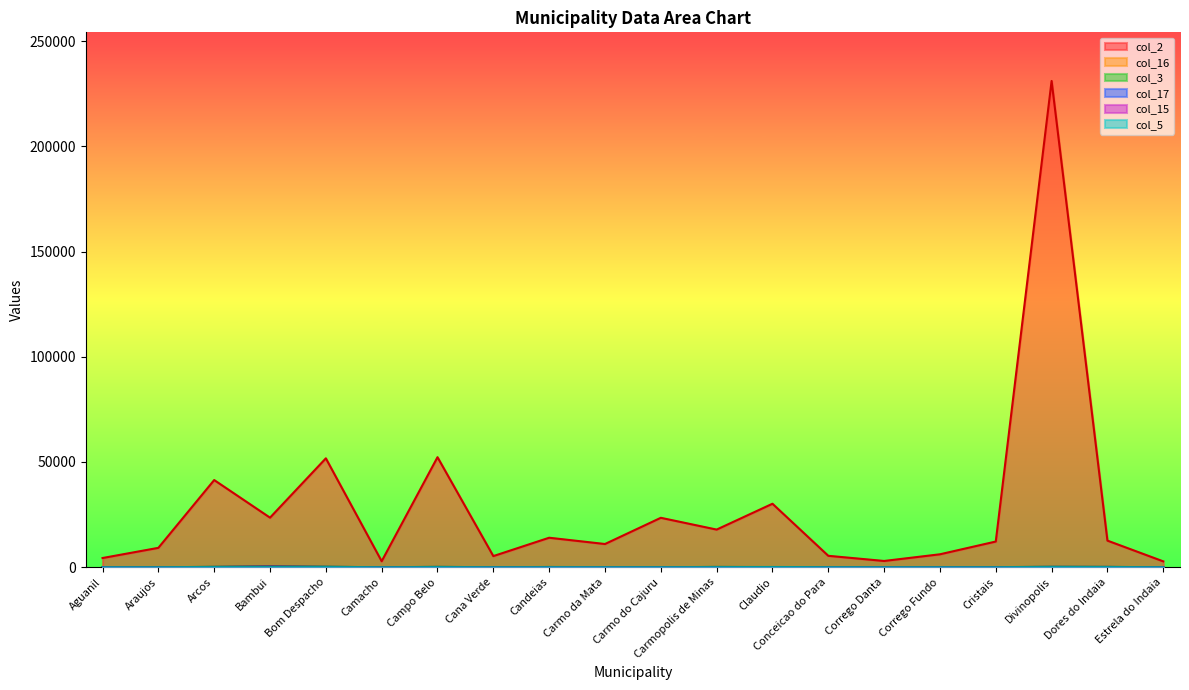

At which category does col_2 reach its first local peak?

Arcos